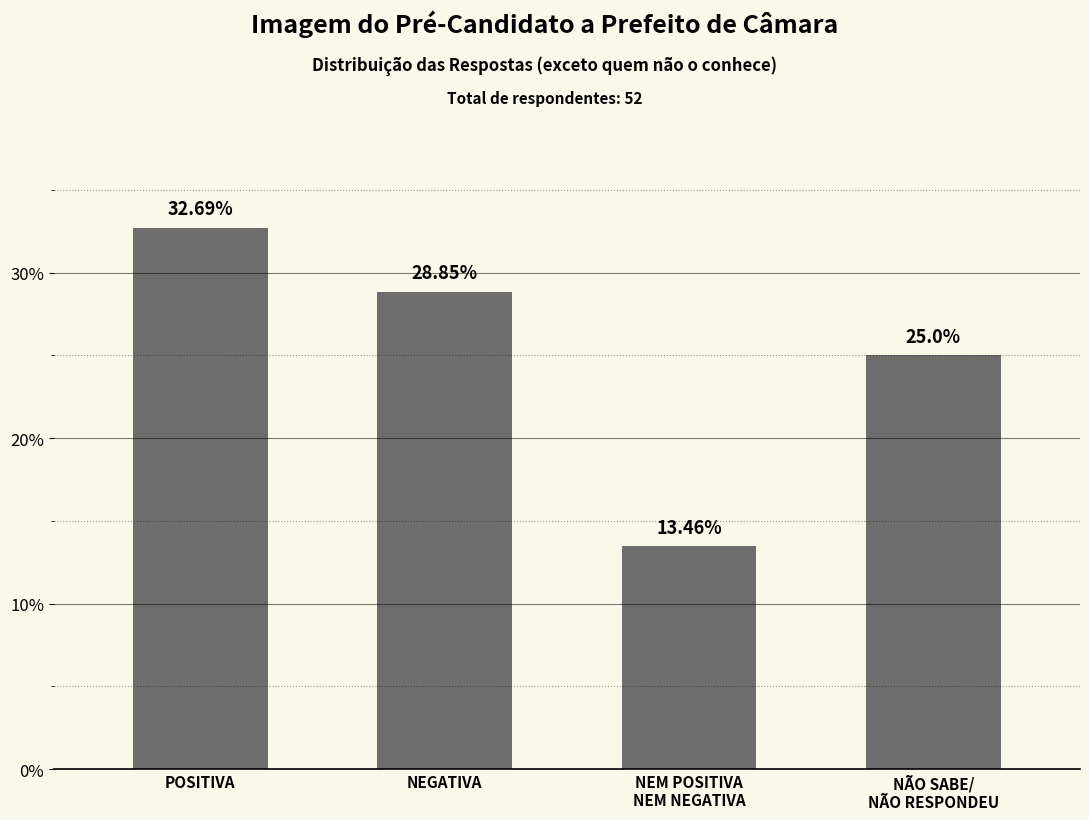

What position from the left is POSITIVA?

1